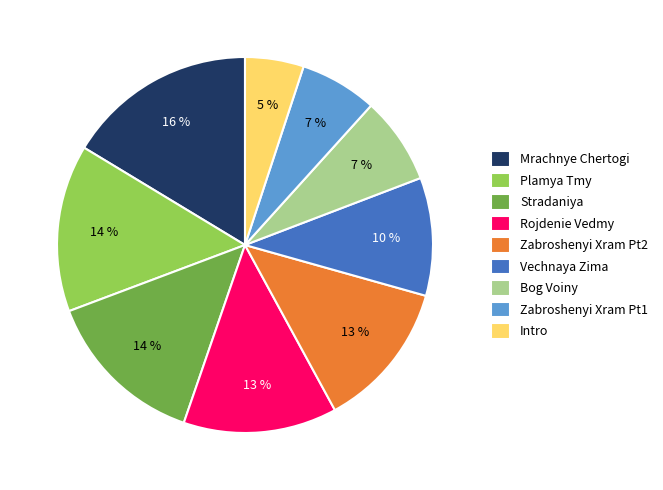

Count the number of slices in the pie.

9